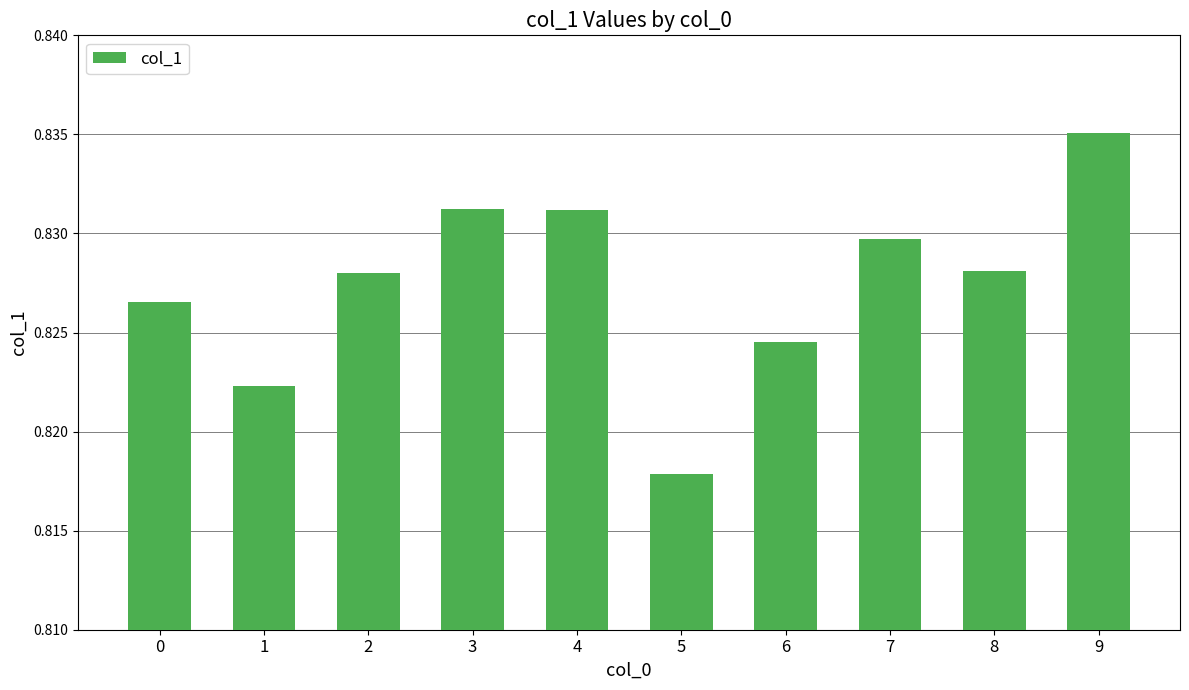

Between 7 and 9, which is larger?

9